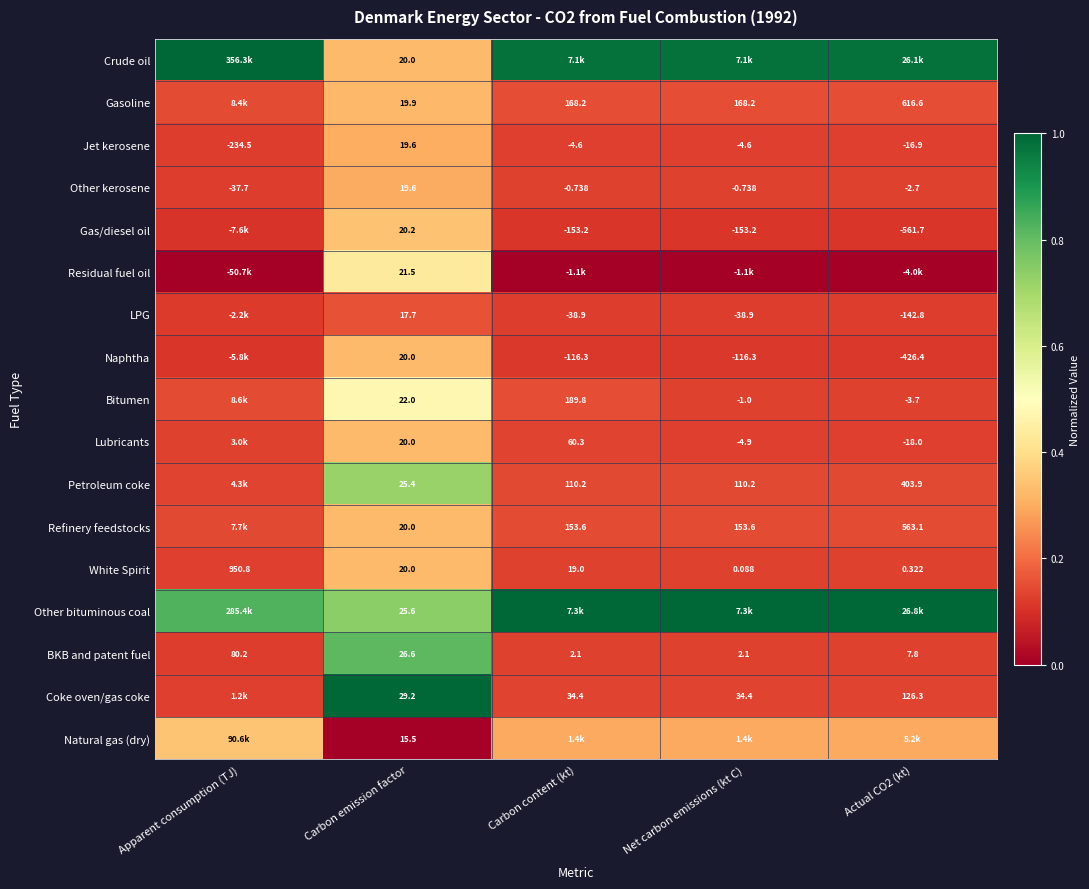

Is the value of White Spirit at Actual CO2 (kt) greater than the value of Lubricants at Actual CO2 (kt)?

Yes